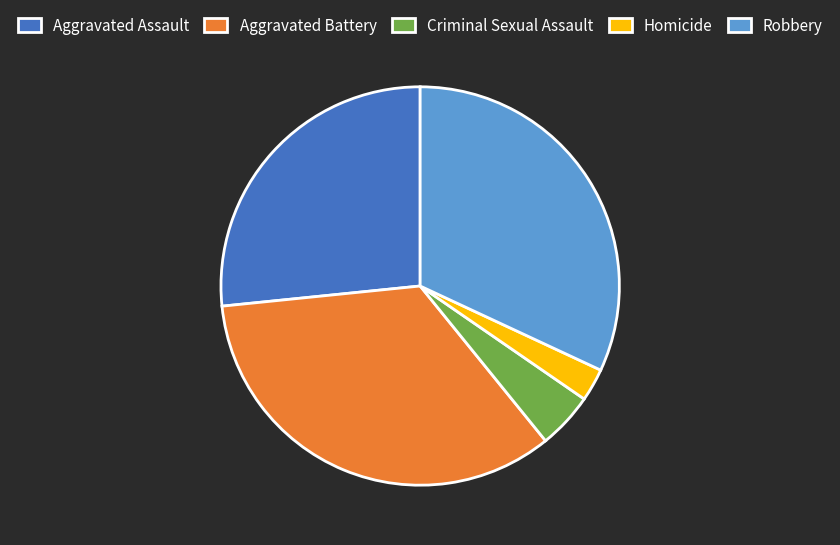

How many slices are in this pie chart?

5